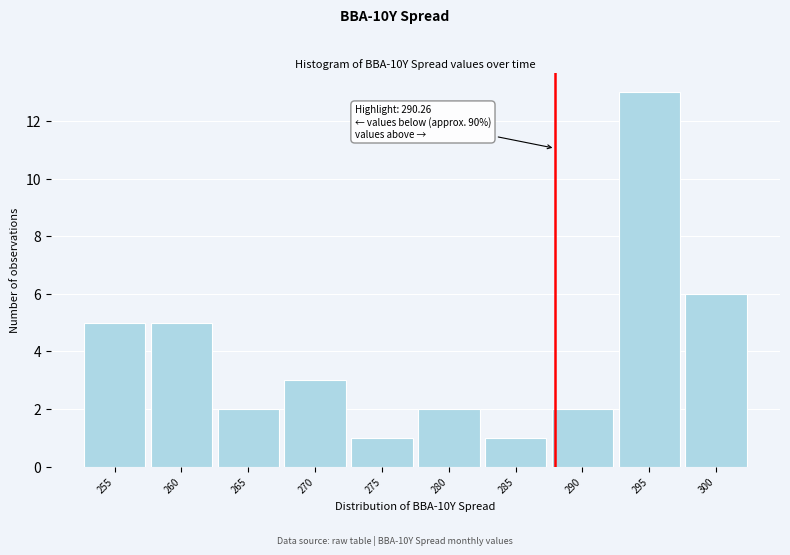

Reading left to right, what are all the values shown in this chart?

5	5	2	3	1	2	1	2	13	6